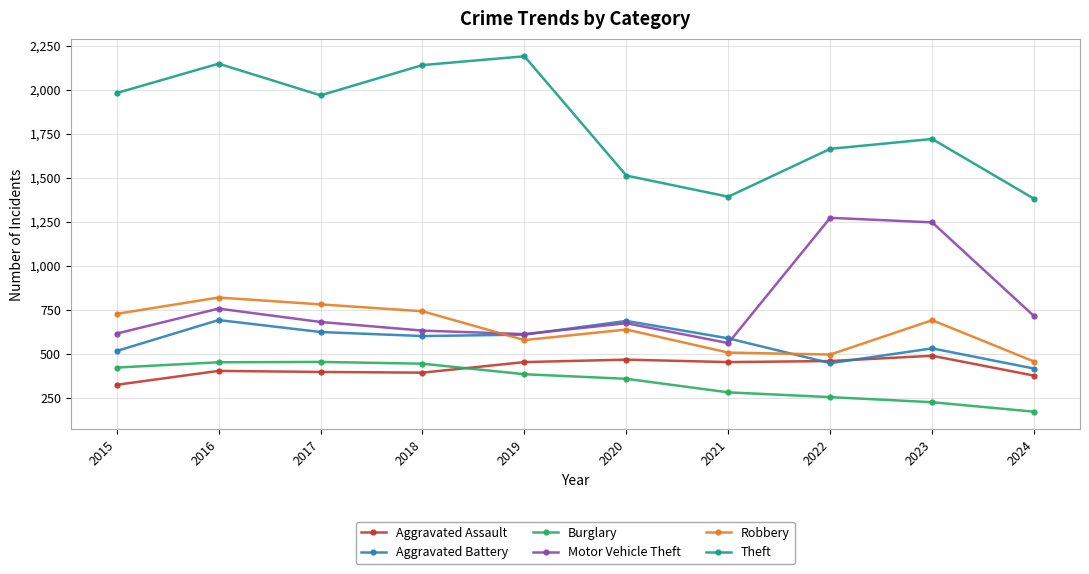

At how many categories does at least one series exceed 695?

10